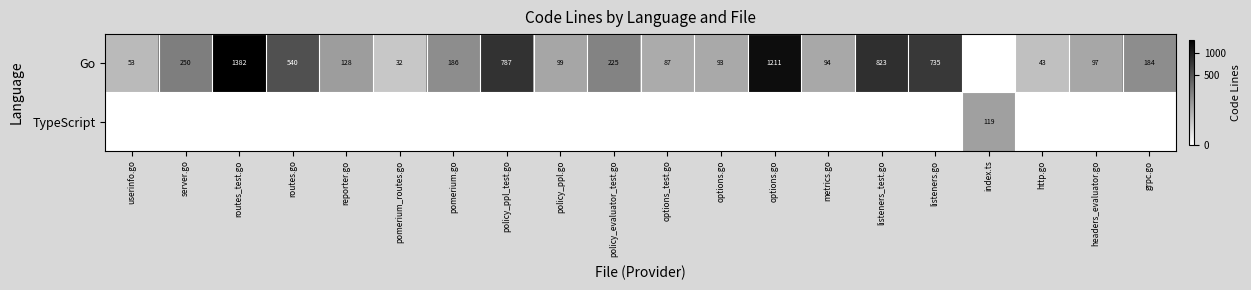

Between reporter.go and routes.go, which is larger?

routes.go